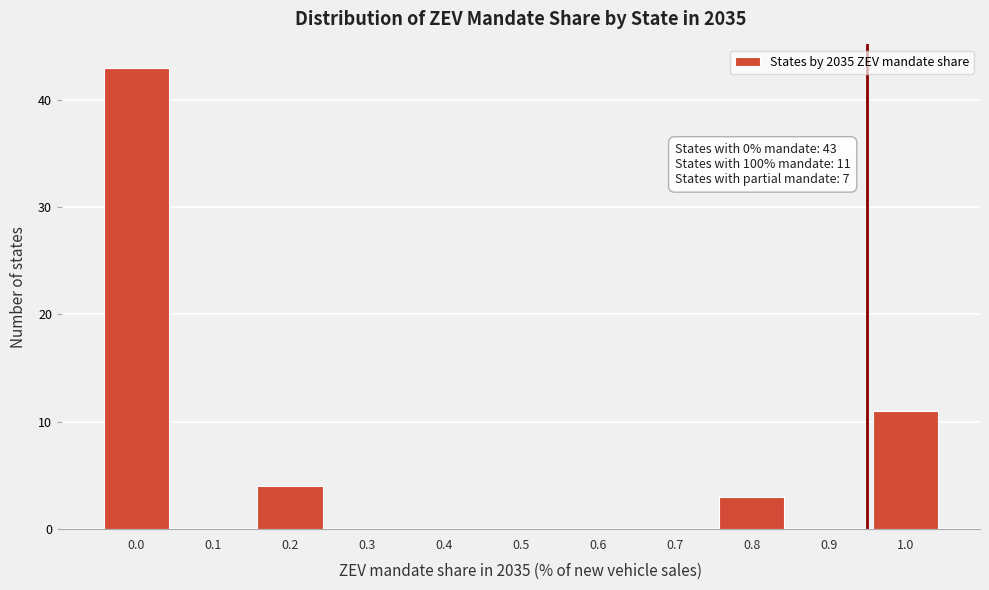

Reading right to left, what are all the values shown in this chart?

1.0=11	0.9=0	0.8=3	0.7=0	0.6=0	0.5=0	0.4=0	0.3=0	0.2=4	0.1=0	0.0=43